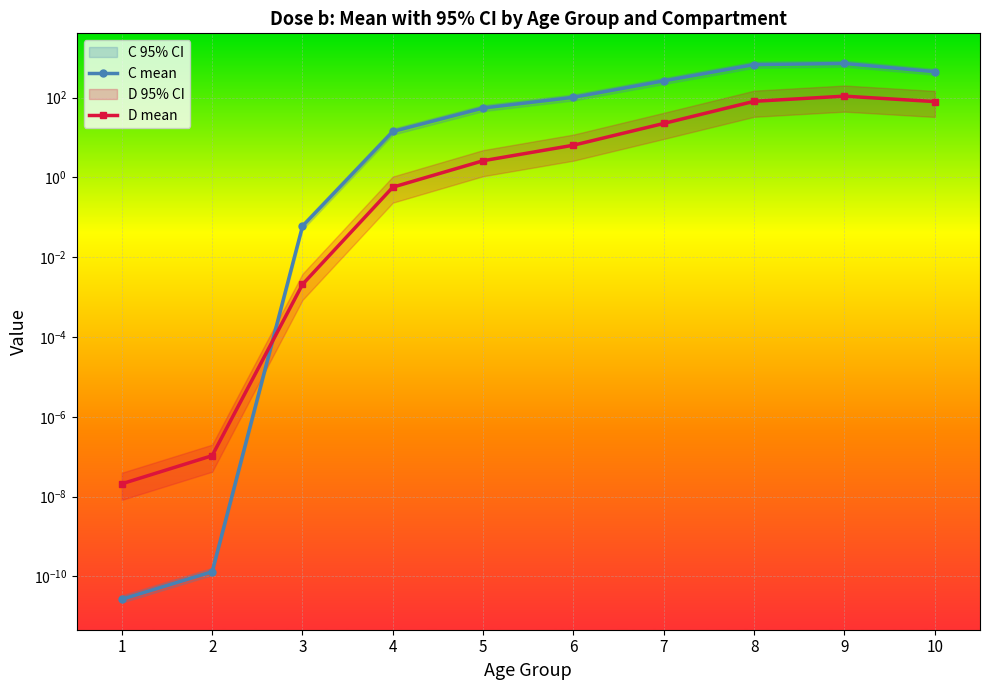

True or false: D mean and C mean intersect in this chart.

True